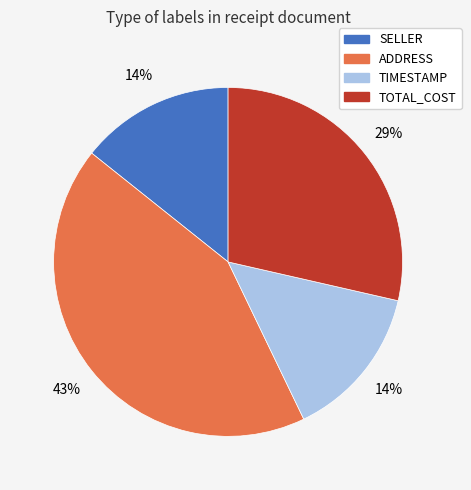

To the nearest percent, what portion does SELLER represent?

14%